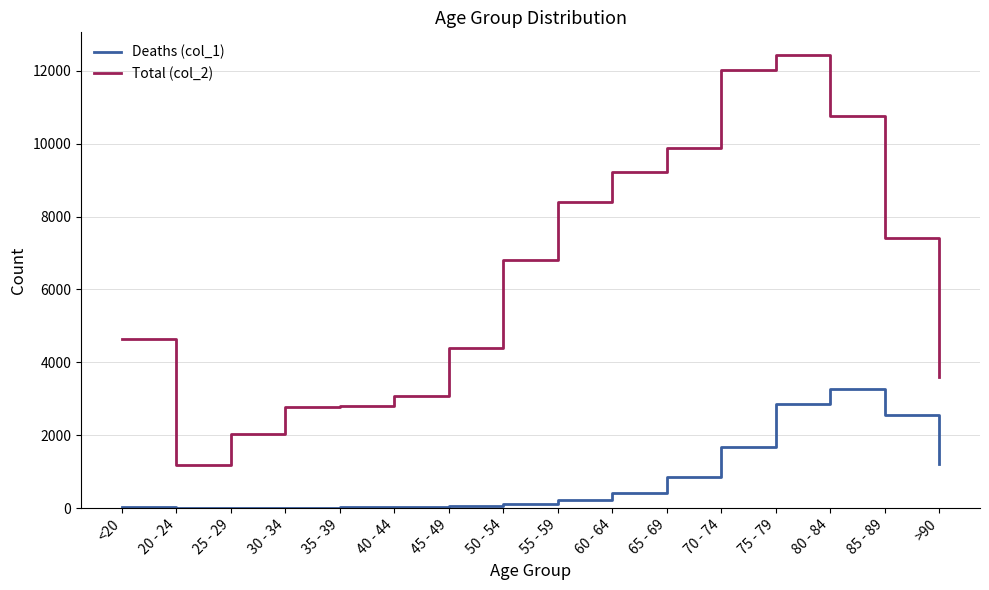

The value of Total (col_2) at 60 - 64 is 5361. True or false?

False